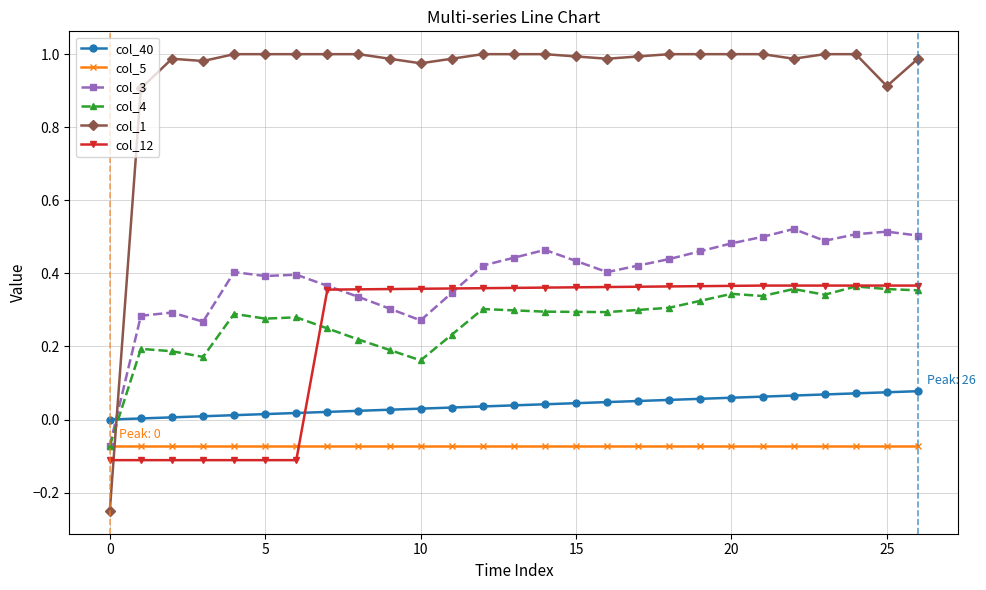

Which series has the widest spread of values?

col_1